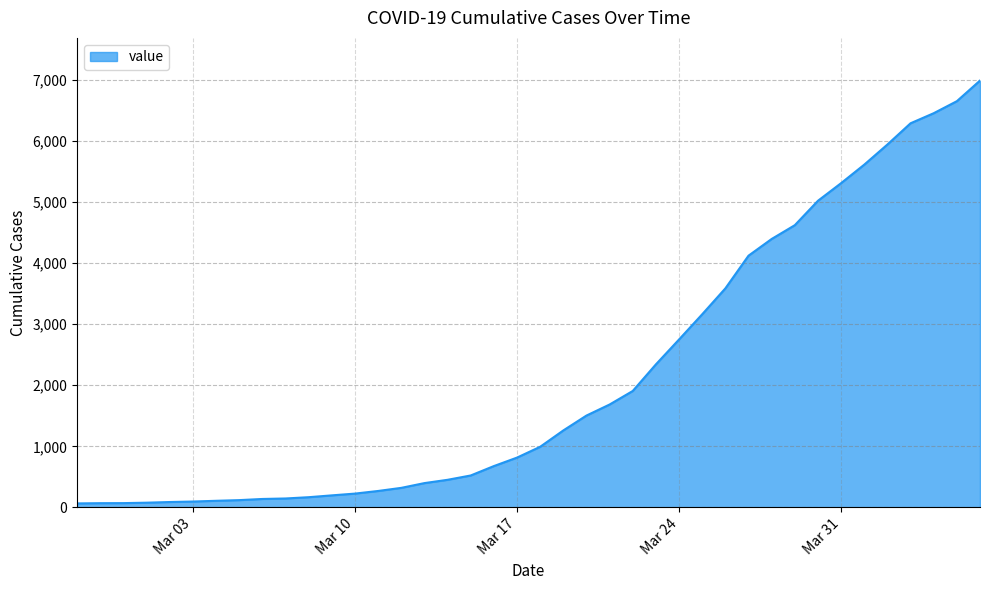

Does the chart display data point markers on the line(s)?

No